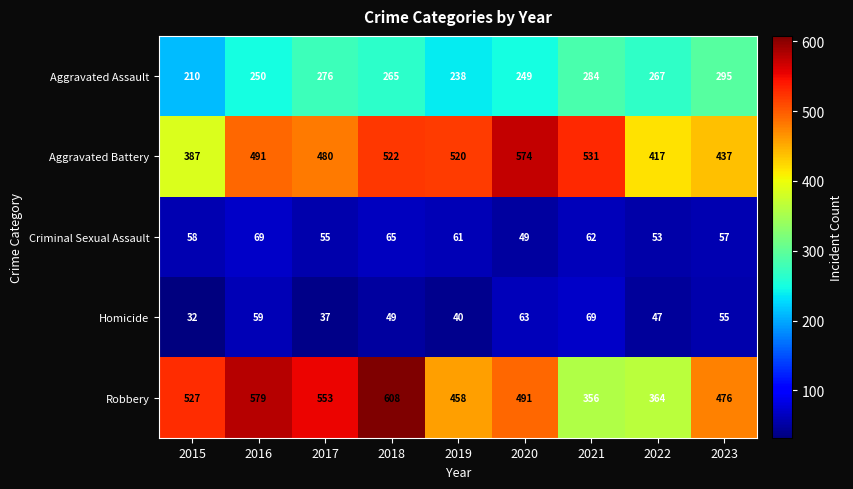

What is the smallest value displayed?

32